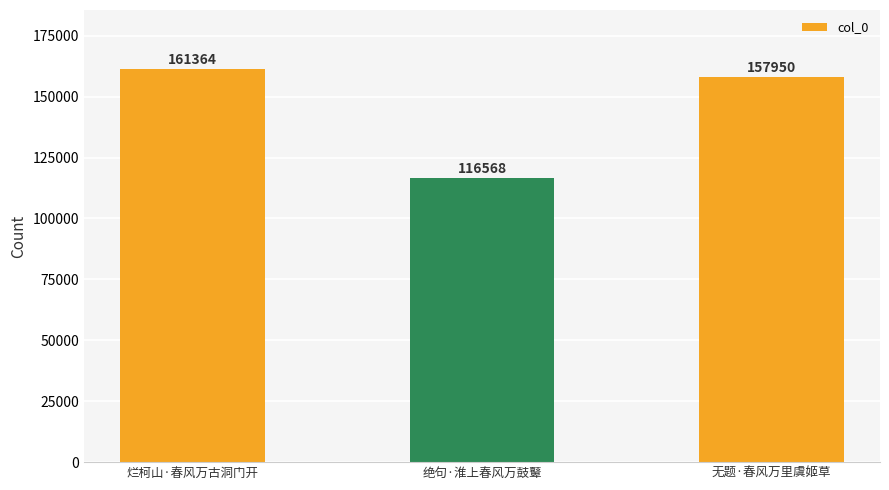

Reading left to right, what are all the values shown in this chart?

烂柯山·春风万古洞门开=161364	绝句·淮上春风万鼓鼙=116568	无题·春风万里虞姬草=157950